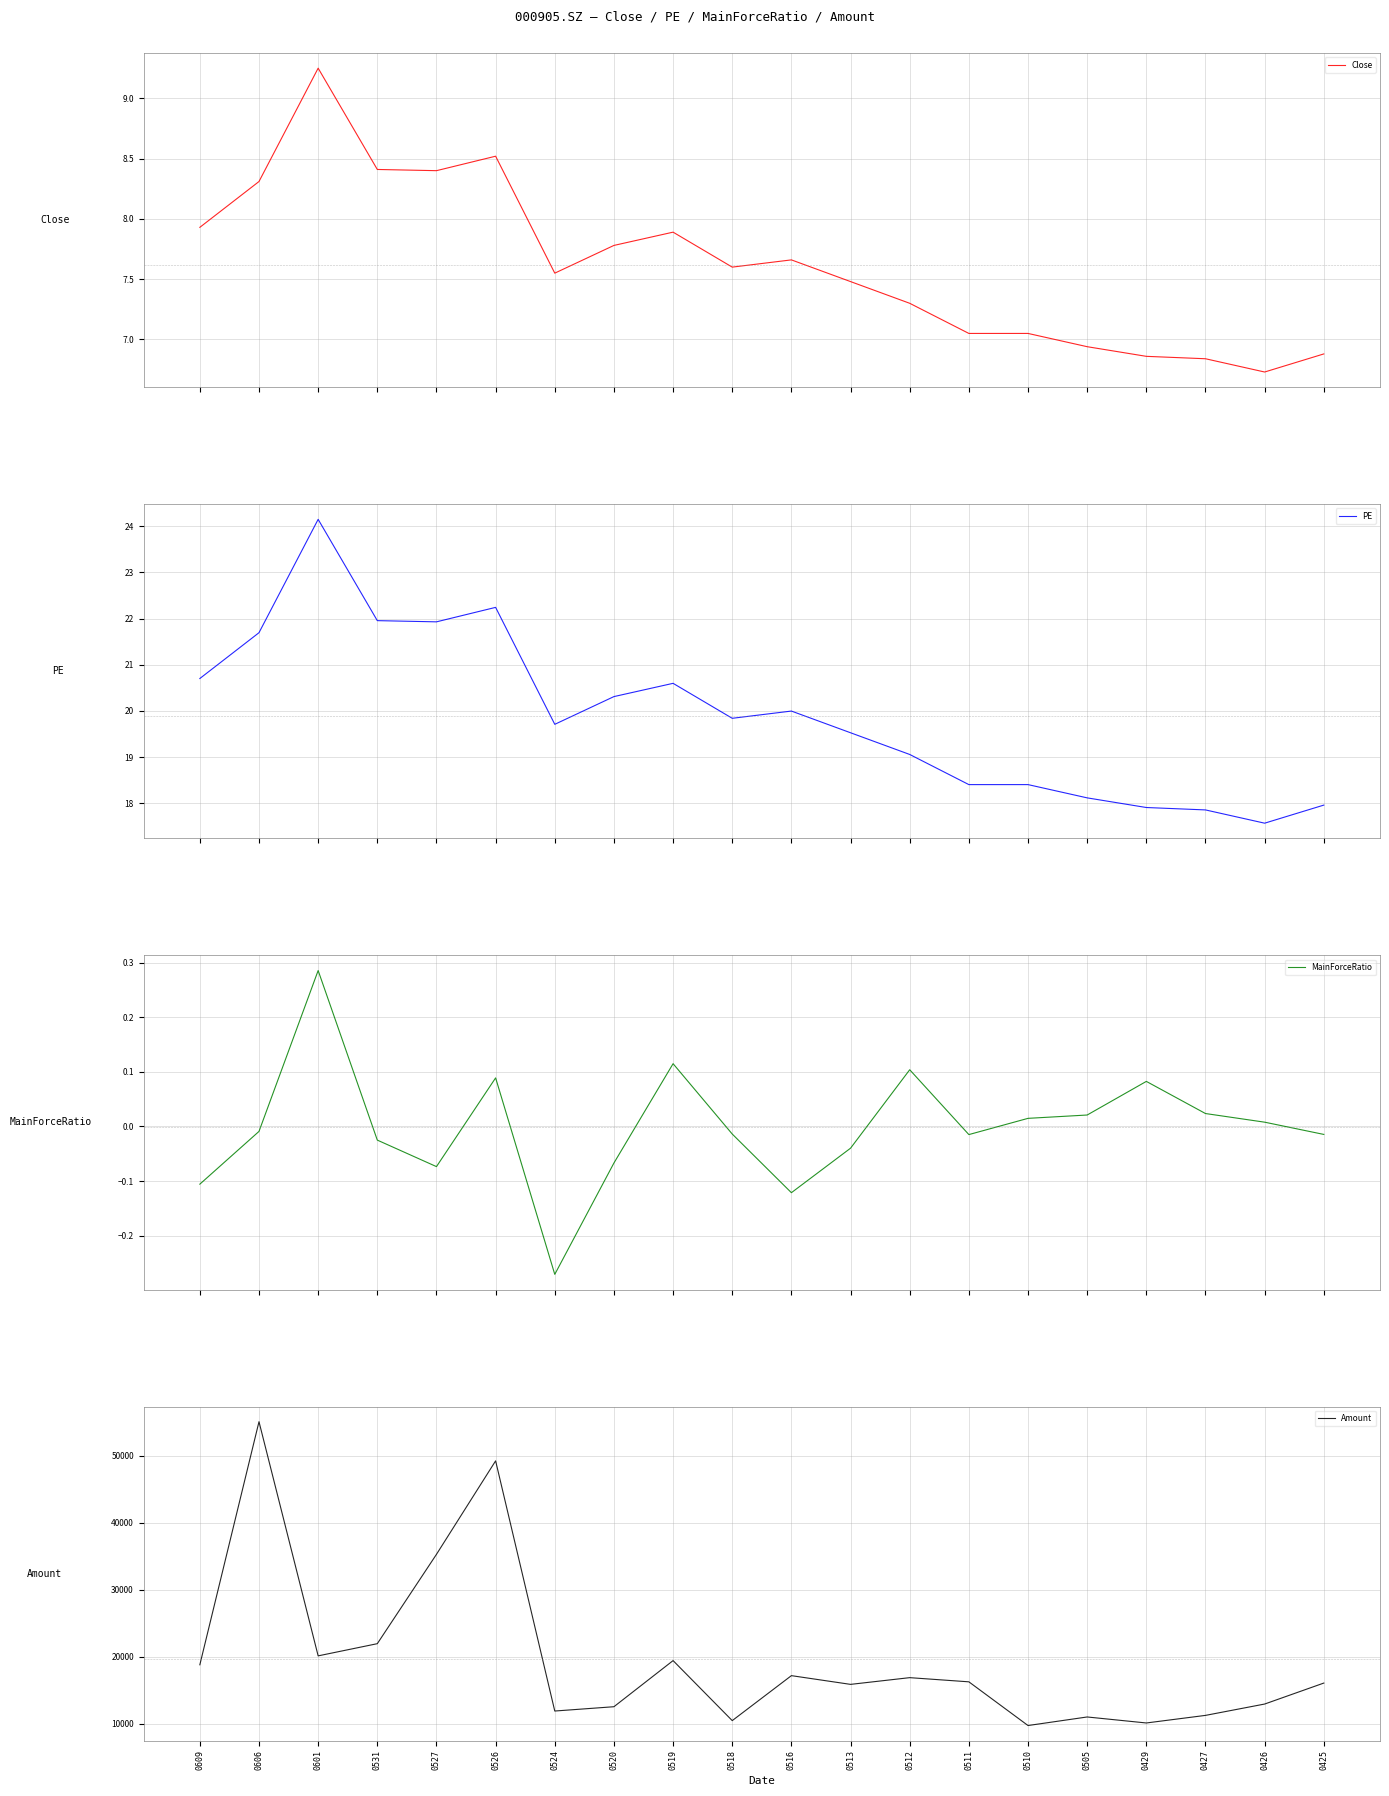

What is the sum of the PE values at 0606 and 0524?

41.4